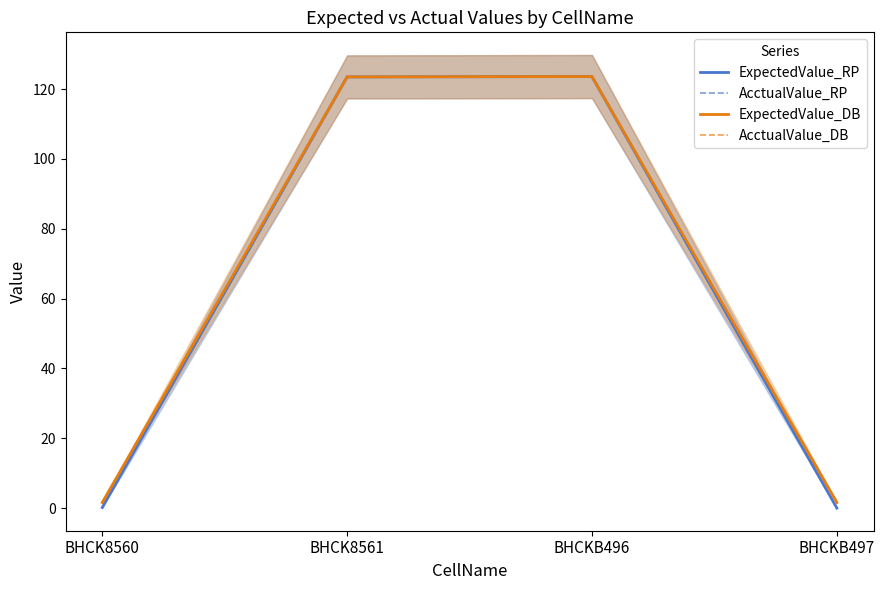

What is the average value of the AcctualValue_DB series?

62.6